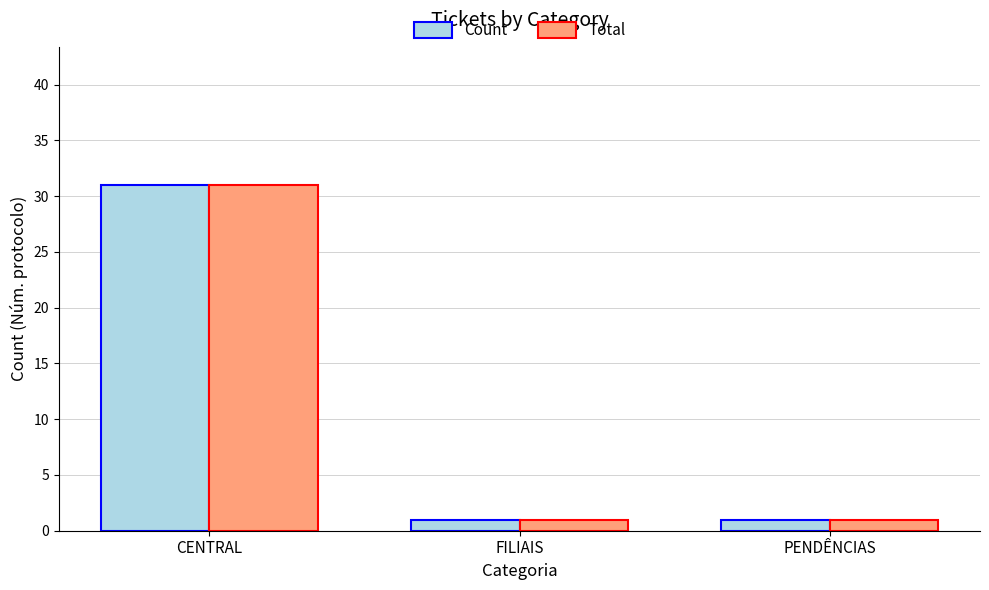

How many bars are there in total?

6